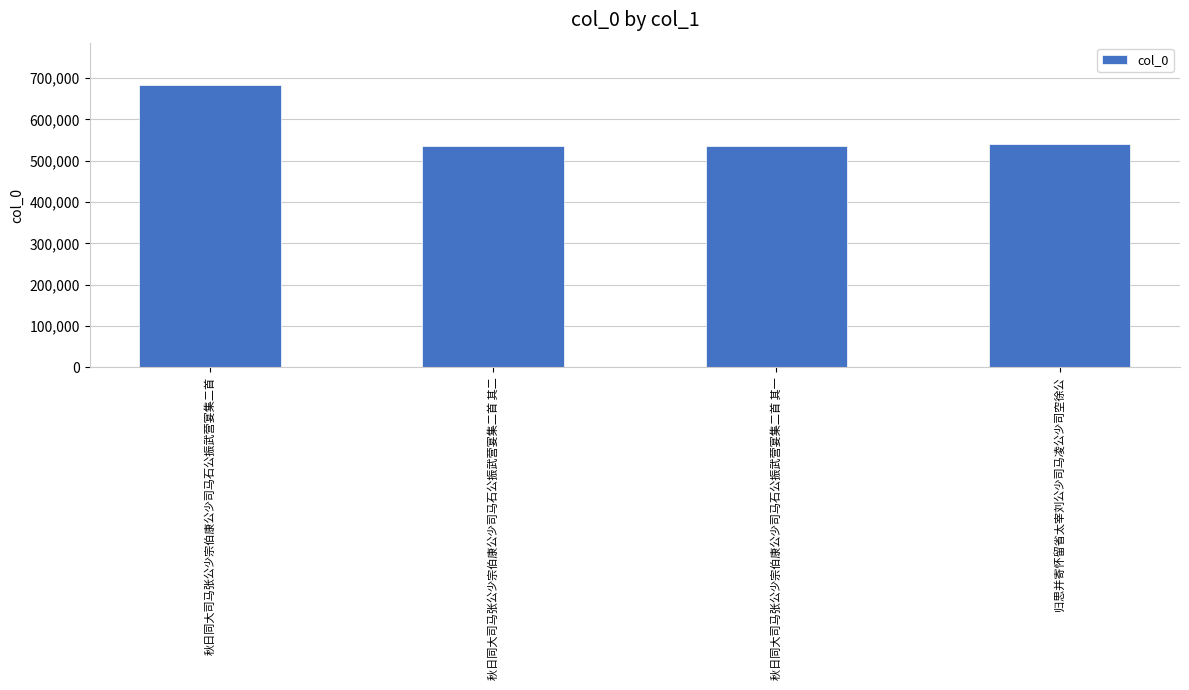

The chart shows a value of 254045 at 秋日同大司马张公少宗伯康公少司马石公振武营宴集二首 其二. True or false?

False